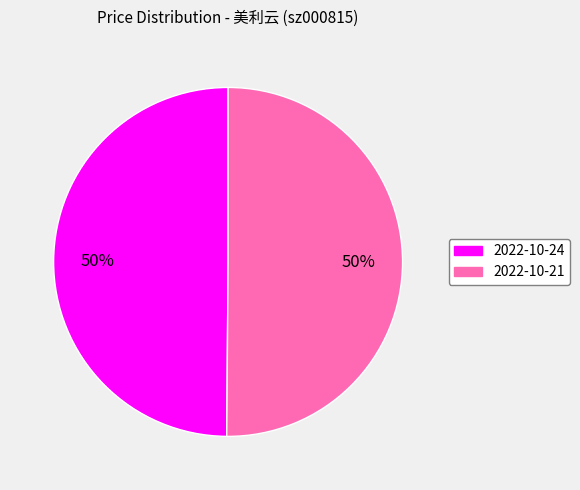

To the nearest percent, what is the average slice percentage?

50%